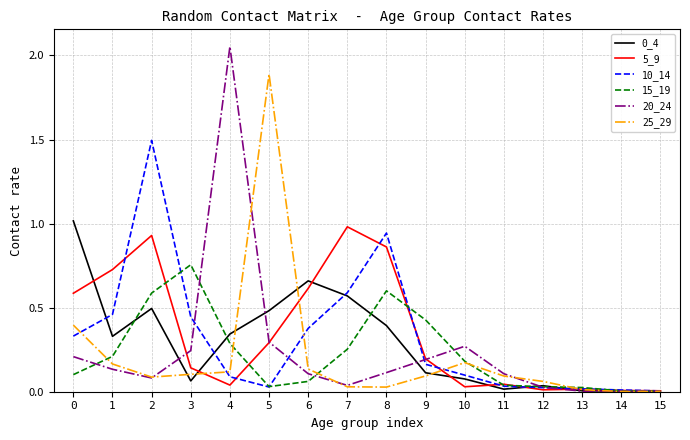

Where is the first local maximum for 10_14?

2